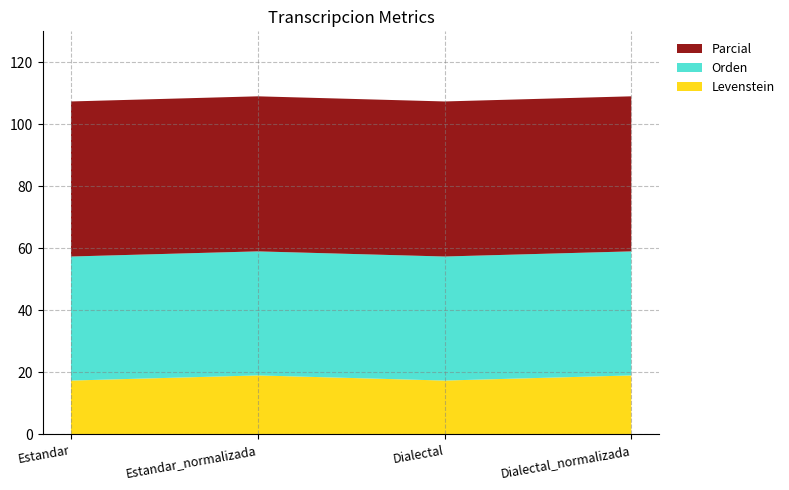

Reading right to left, transcribe all the data shown in this chart.

Levenstein: 19.0	17.4	19.0	17.4
Orden: 40.0	40.0	40.0	40.0
Parcial: 50.0	50.0	50.0	50.0